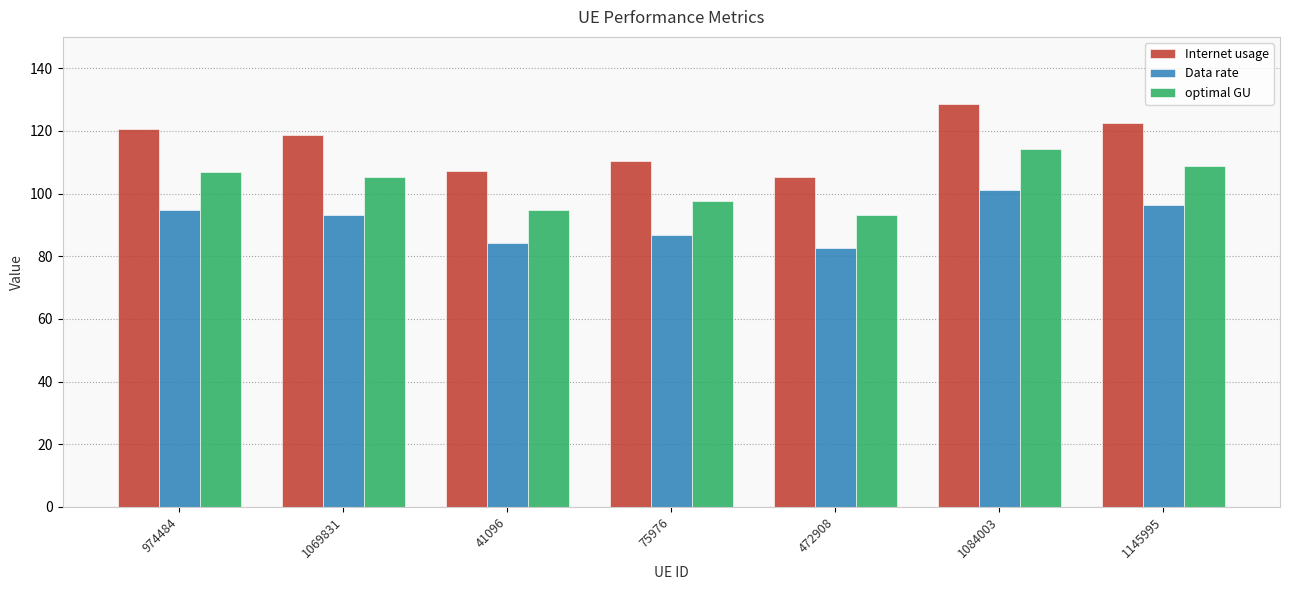

The Internet usage series shows 62.8 at 472908. True or false?

False